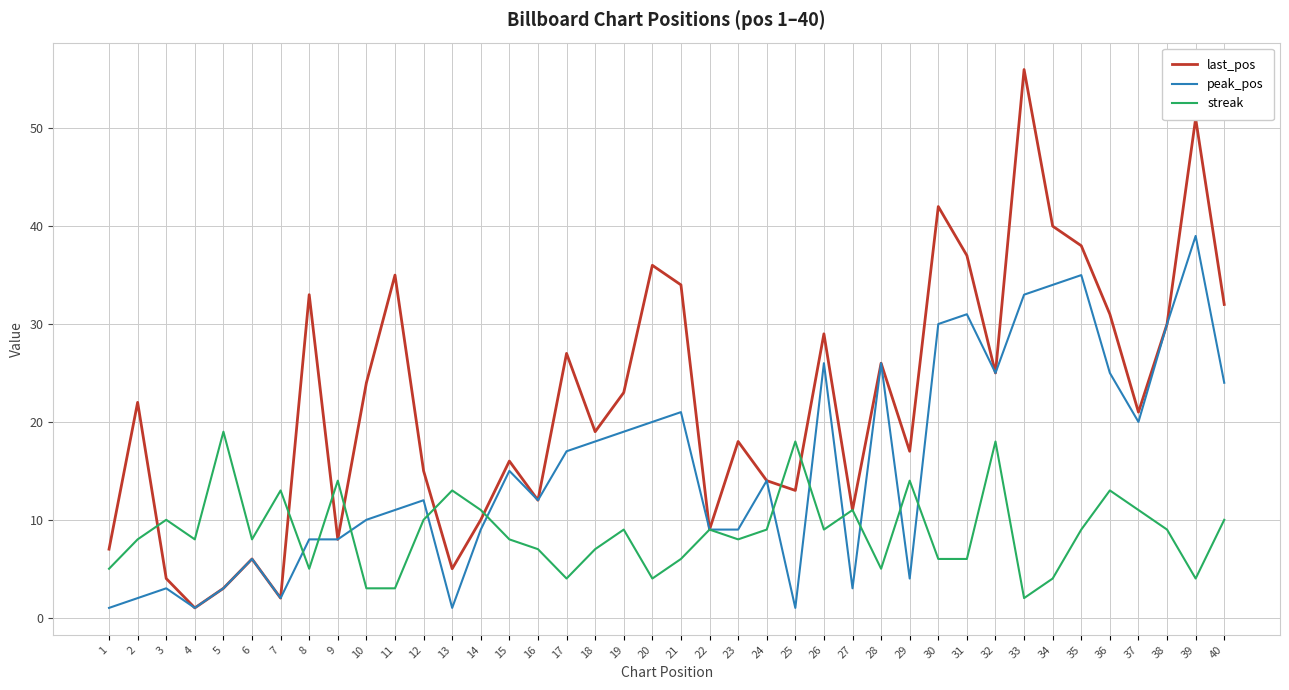

At which category does last_pos reach its first local valley?

4